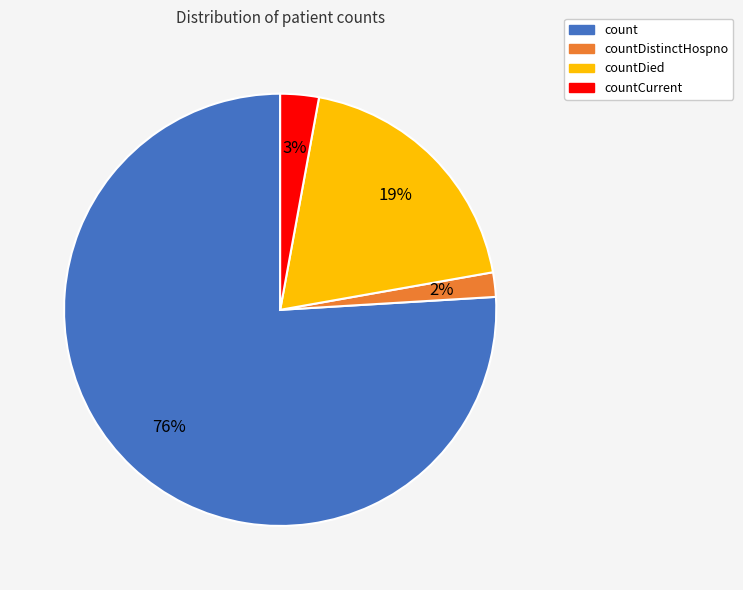

Does any single category account for the majority?

Yes